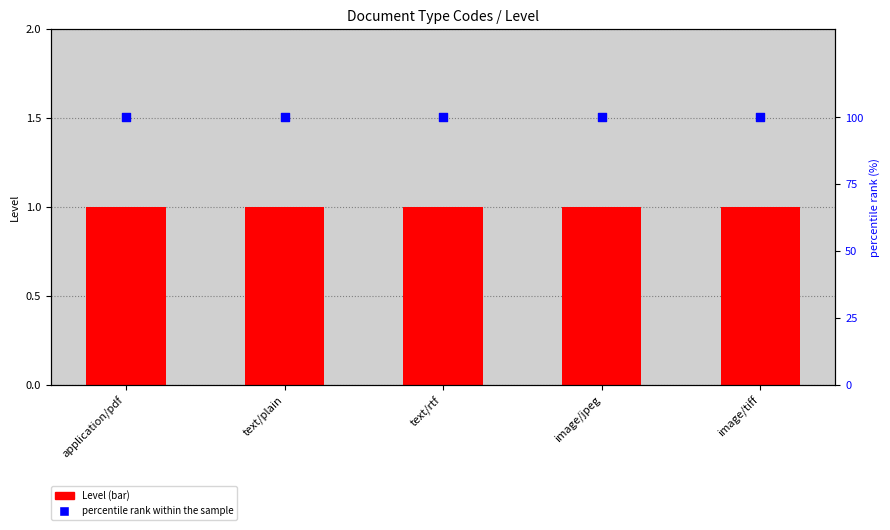

Which series has the largest total across all categories?

percentile rank within the sample